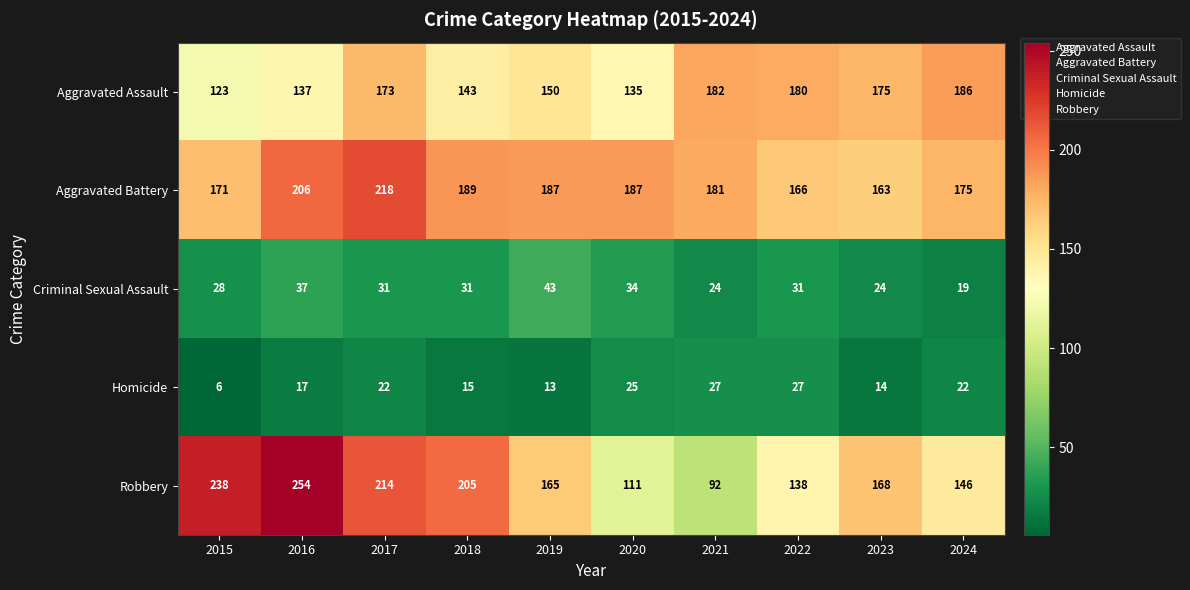

What is the average value of the Homicide series?

19